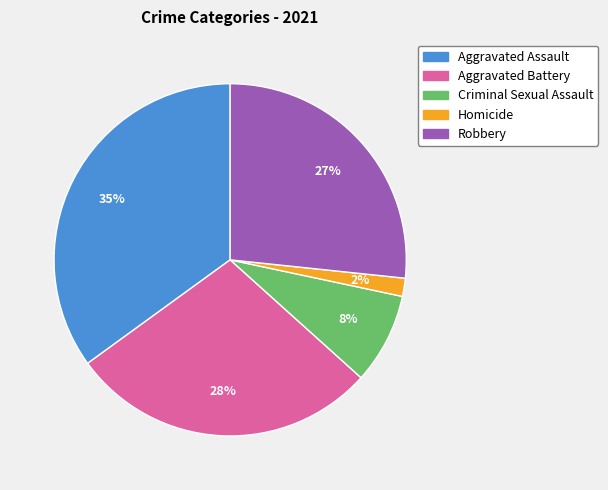

To the nearest percent, what is the difference between the Aggravated Assault and Robbery slice percentages?

8%